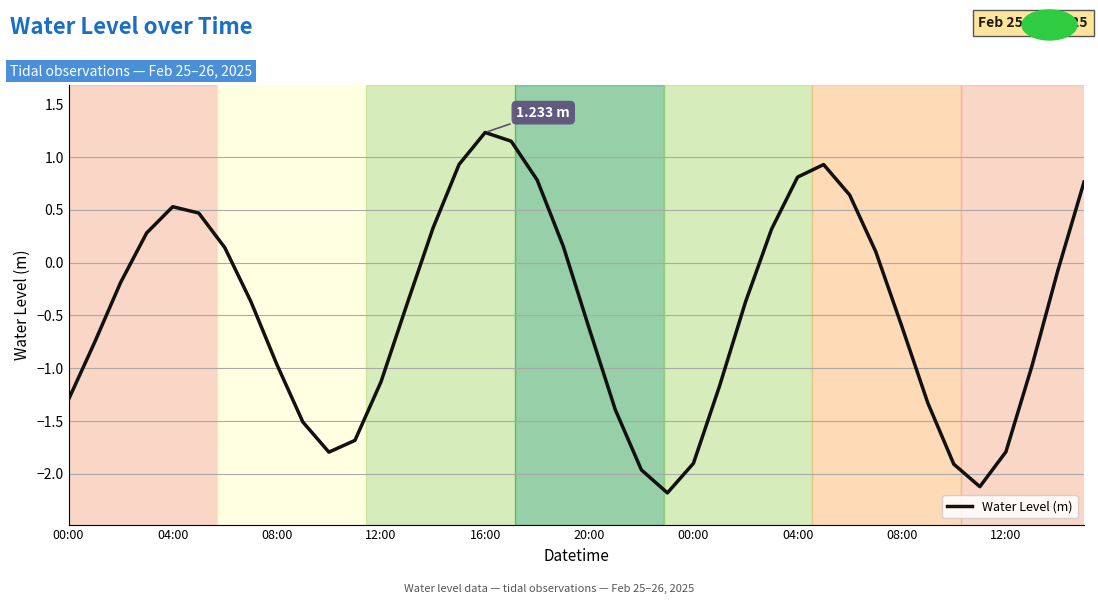

What is the difference between the maximum and minimum values?

3.4